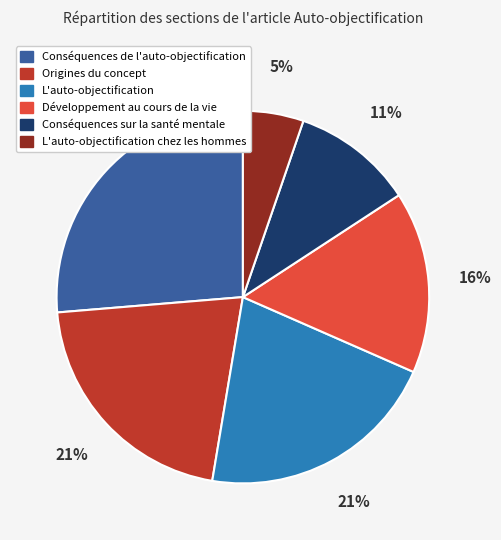

To the nearest percent, what is the average slice percentage?

17%